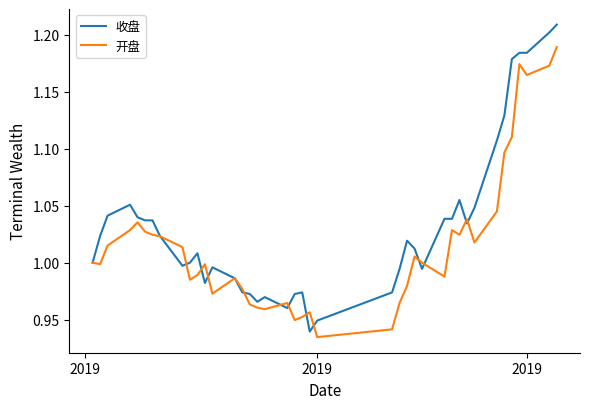

Which series has the largest total across all categories?

收盘